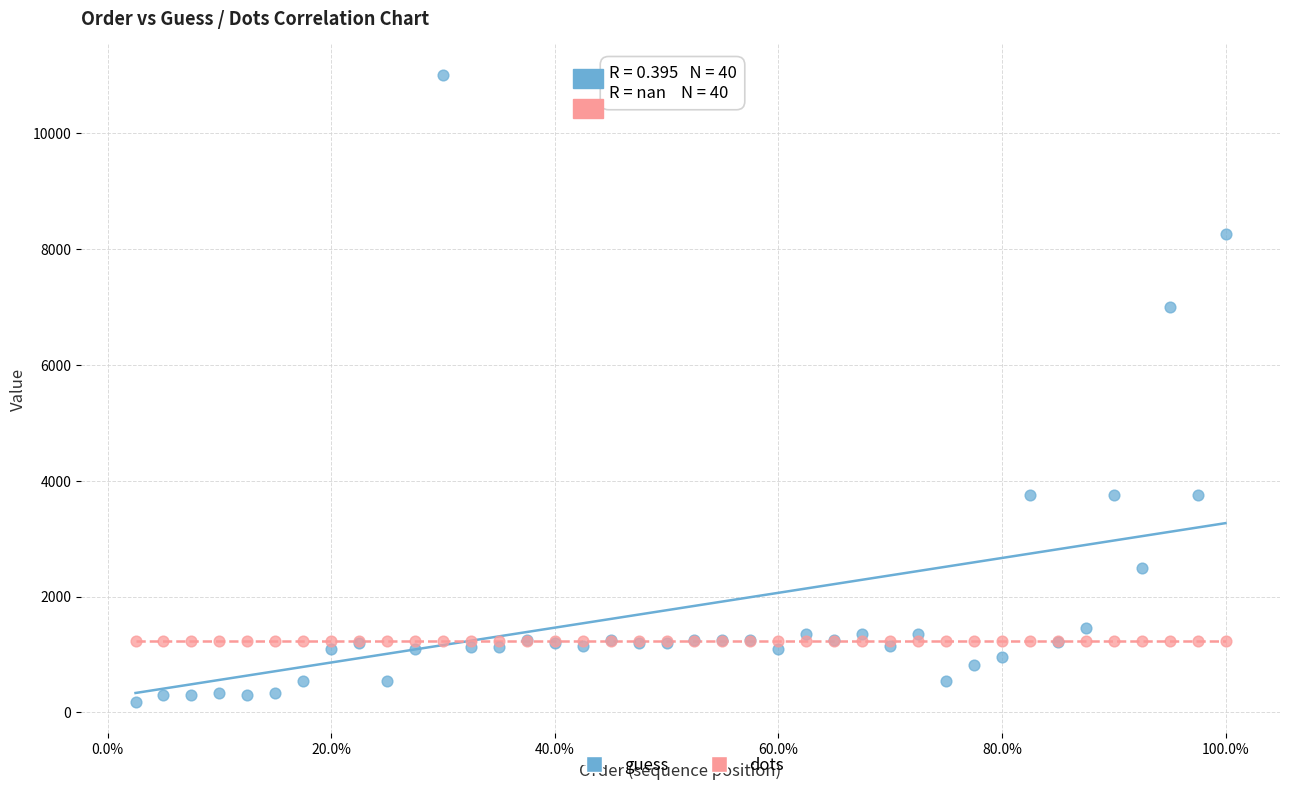

Which series reaches the minimum Y coordinate?

guess